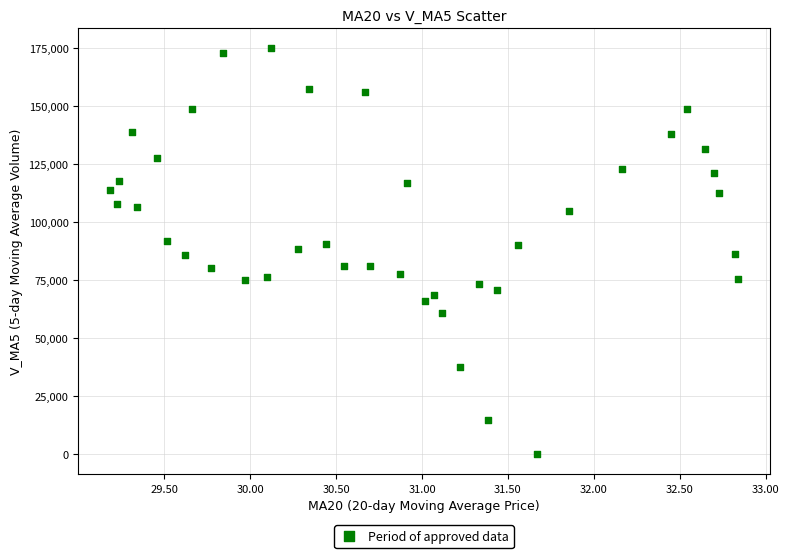

What is the range of Y values (max minus min)?

174870.3